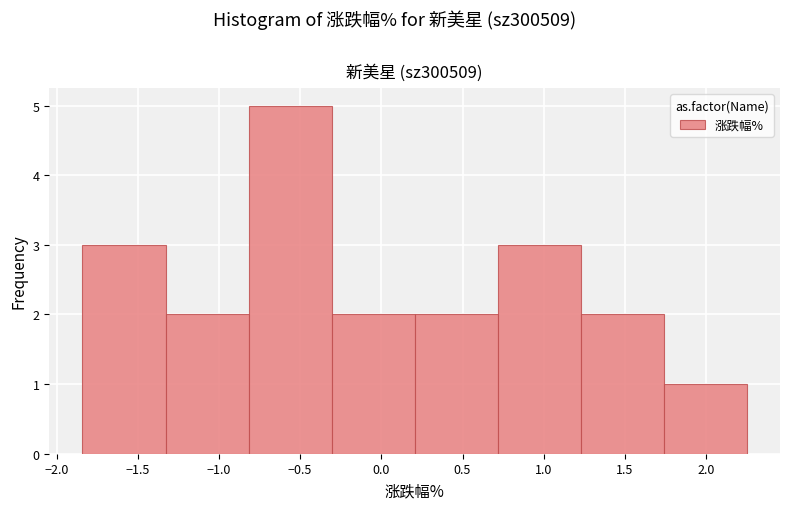

Reading left to right, list every bar in this chart as the range it spans on the x-axis followed by its height. Neither the bar edges nor the heights are printed on the chart, so give them approximately, as read against the axes.

-1.85 to -1.35: 3
-1.35 to -0.80: 2
-0.80 to -0.30: 5
-0.30 to 0.20: 2
0.20 to 0.70: 2
0.70 to 1.25: 3
1.25 to 1.75: 2
1.75 to 2.25: 1